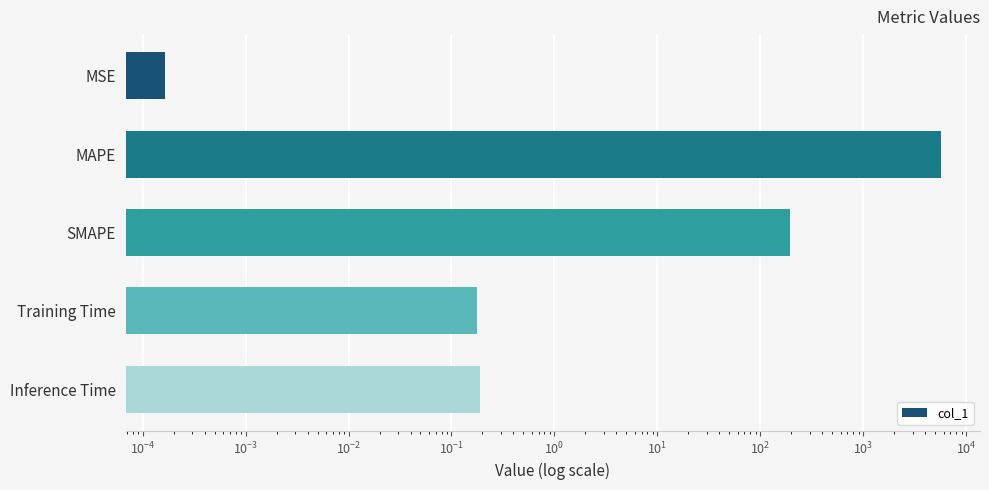

What is the sum of all values?

5882.1